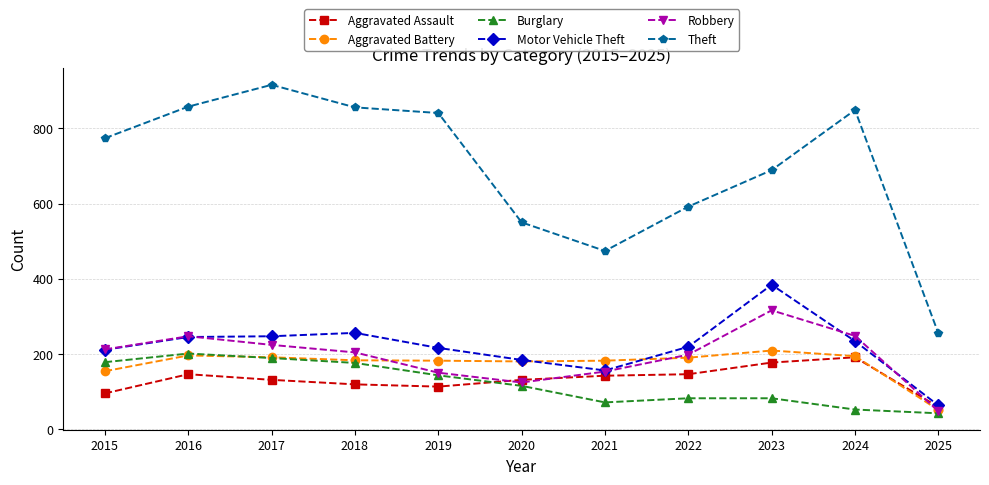

Does the chart have visible grid lines?

Yes